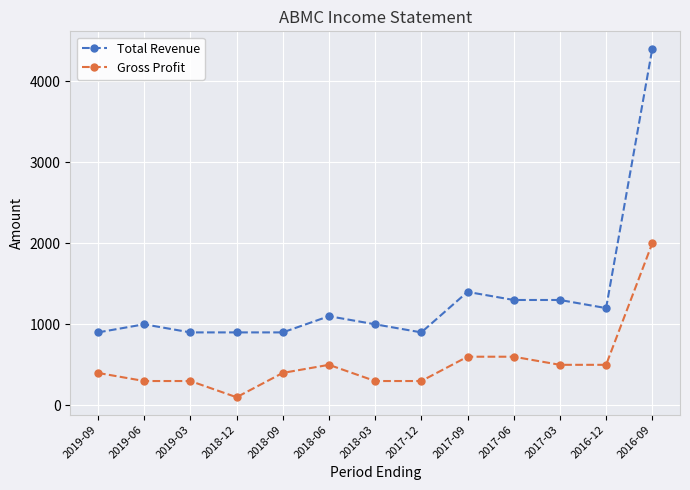

Rank the series by their average value, from lowest to highest.

Gross Profit, Total Revenue